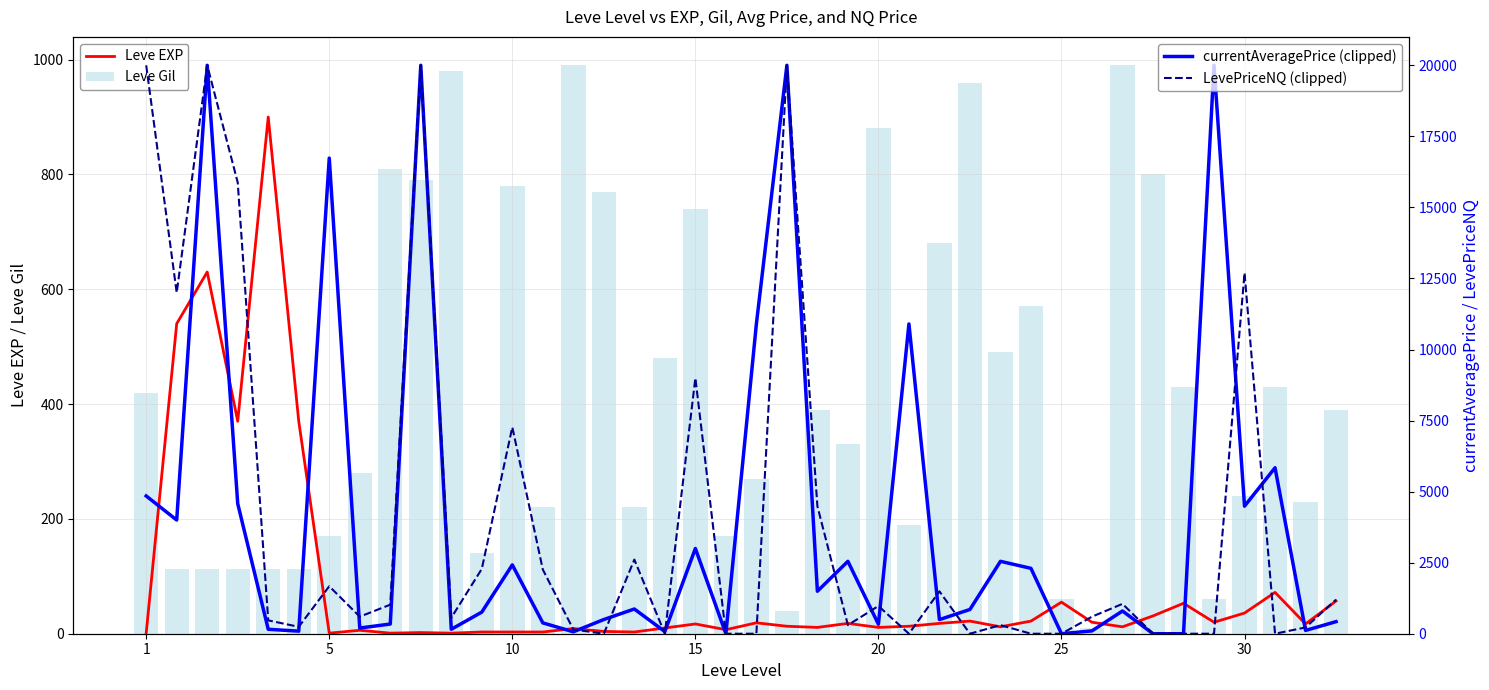

At how many categories does at least one series exceed 18529?

5